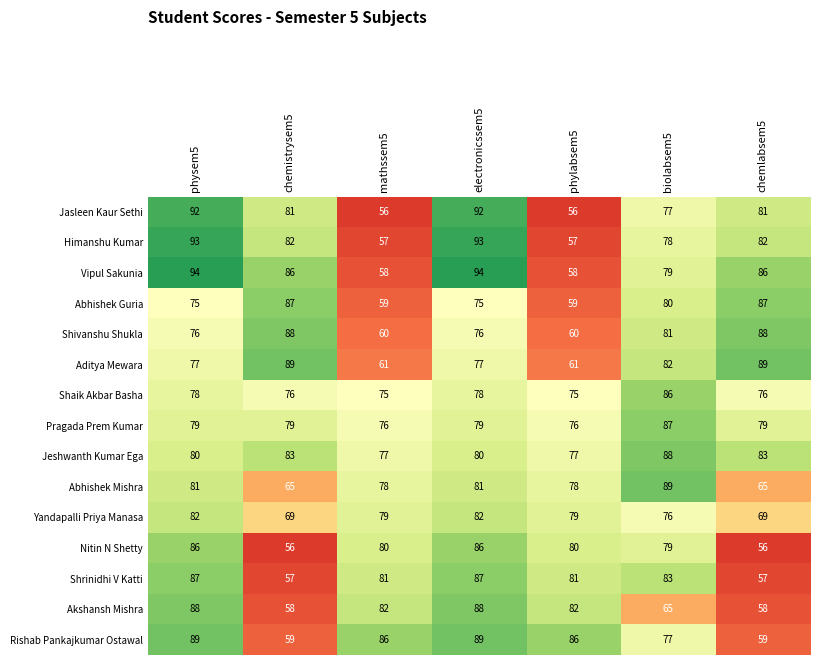

True or false: Pragada Prem Kumar has a value of 76 at mathssem5.

True